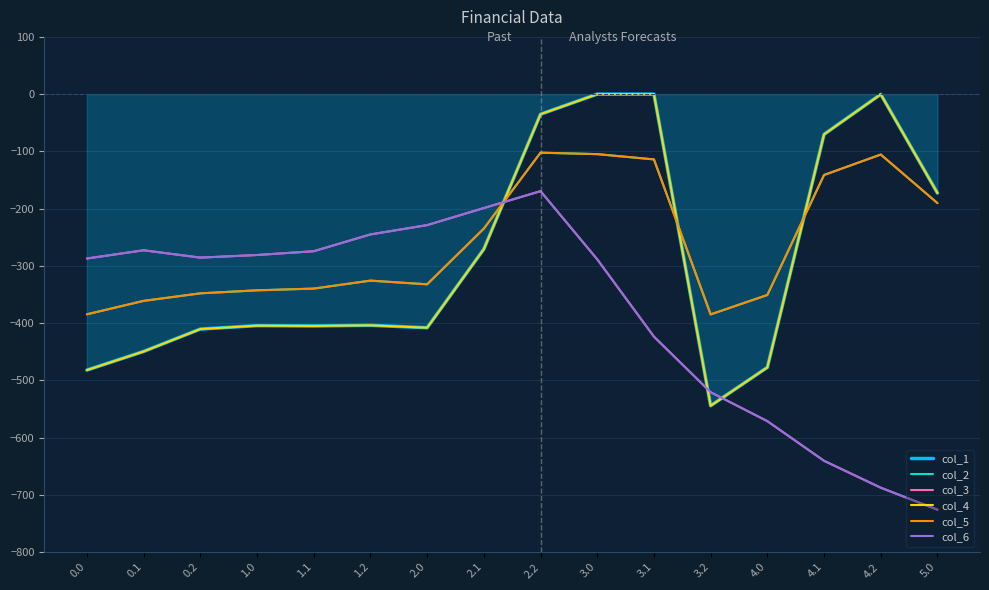

Reading left to right, extract all data points from this chart.

col_1: -482.0	-449.5	-410.3	-404.4	-404.9	-403.8	-408.0	-270.7	-35.0	0.0	0.0	-544.3	-477.2	-70.2	-0.3	-172.8
col_2: -384.6	-361.1	-347.9	-342.7	-339.6	-325.7	-332.2	-234.9	-102.3	-104.8	-114.0	-384.7	-350.8	-141.2	-105.5	-190.4
col_3: -287.1	-272.7	-285.5	-281.0	-274.4	-245.0	-228.8	-199.0	-169.5	-288.5	-423.5	-520.6	-571.2	-640.4	-687.4	-725.8
col_4: -482.0	-449.5	-410.3	-404.4	-404.9	-403.8	-408.0	-270.7	-35.0	0.0	0.0	-544.3	-477.2	-70.2	-0.3	-172.8
col_5: -384.6	-361.1	-347.9	-342.7	-339.6	-325.7	-332.2	-234.9	-102.3	-104.8	-114.0	-384.7	-350.8	-141.2	-105.5	-190.4
col_6: -287.1	-272.7	-285.5	-281.0	-274.4	-245.0	-228.8	-199.0	-169.5	-288.5	-423.5	-520.6	-571.2	-640.4	-687.4	-725.8